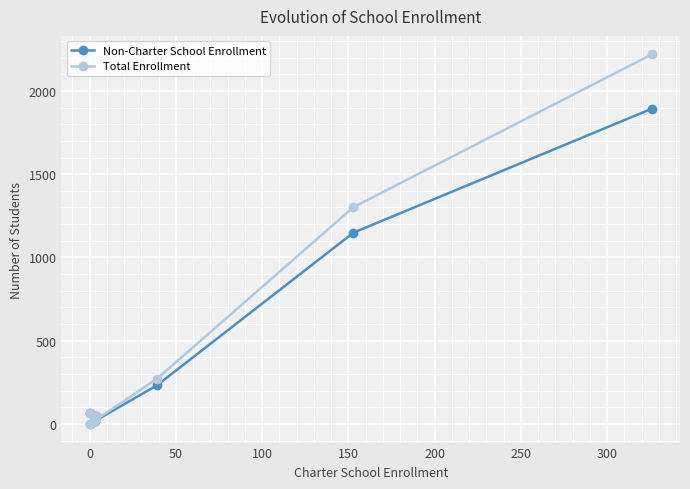

Reading left to right, extract all data points from this chart.

Non-Charter School Enrollment: 67	16	47	0	232	1149	1893
Total Enrollment: 67	19	51	0	271	1302	2219